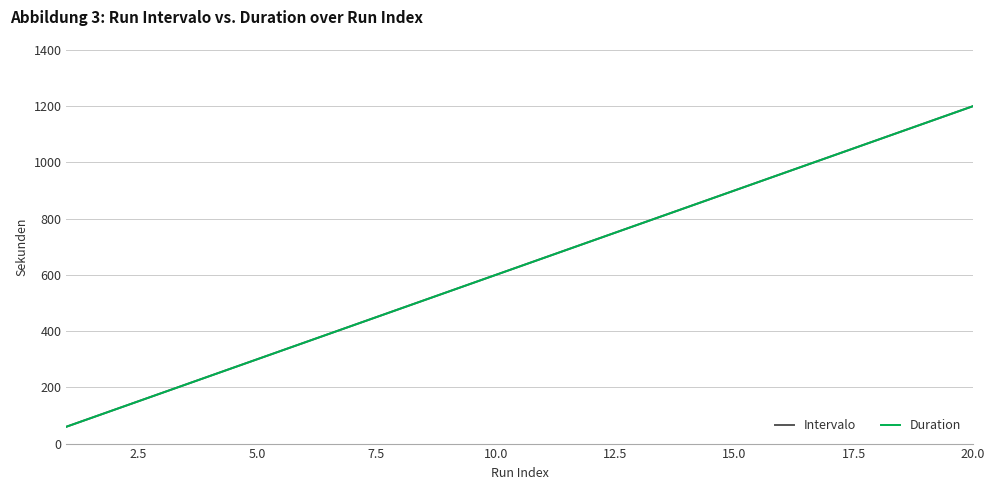

What is the smallest value displayed?

60